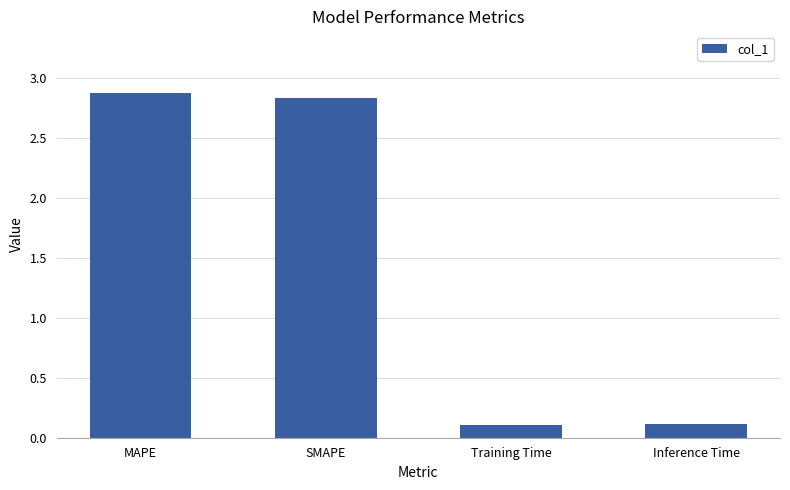

What is the maximum value shown in the chart?

2.9